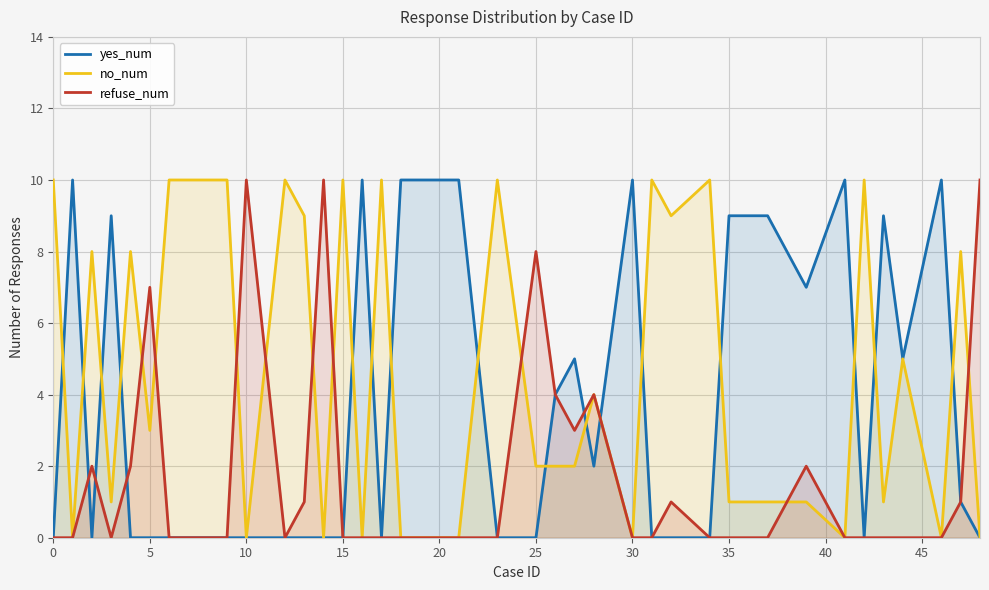

What are all the series names shown in the legend?

yes_num, no_num, refuse_num